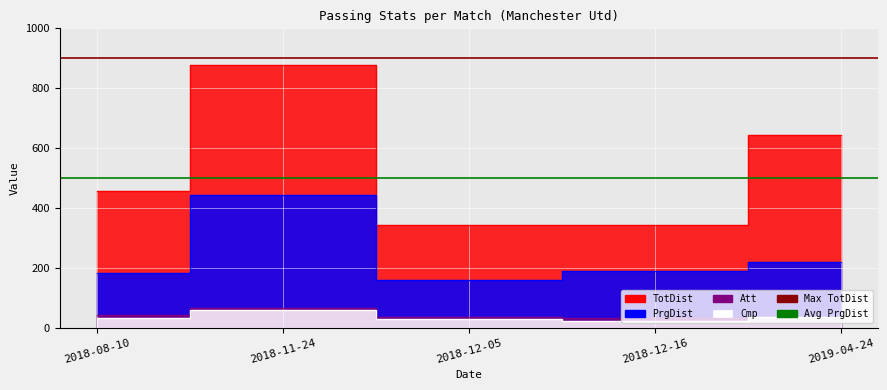

Which series has the largest range (max minus min)?

TotDist